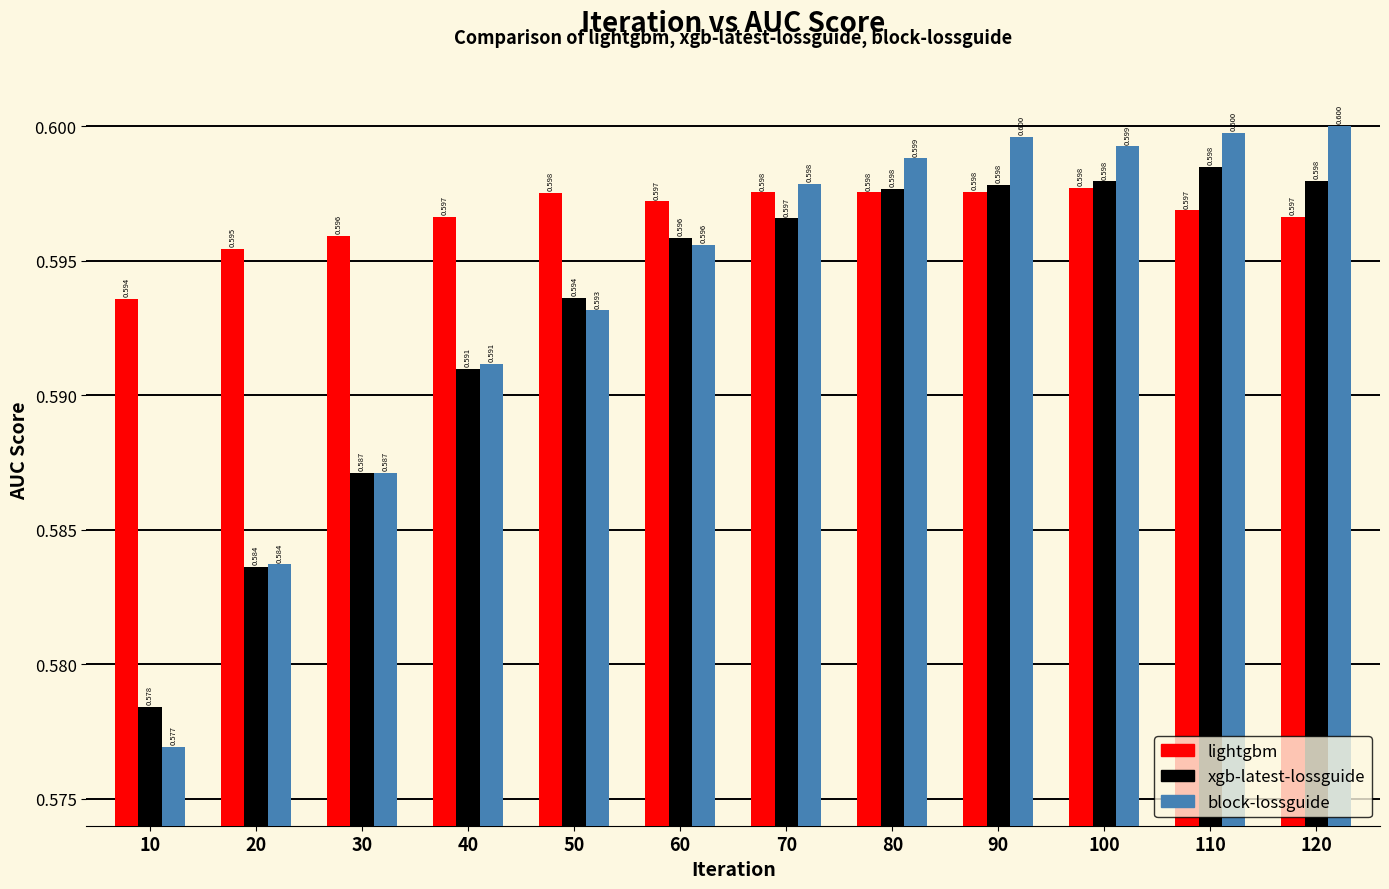

Rank the series by their average value, from highest to lowest.

lightgbm, block-lossguide, xgb-latest-lossguide